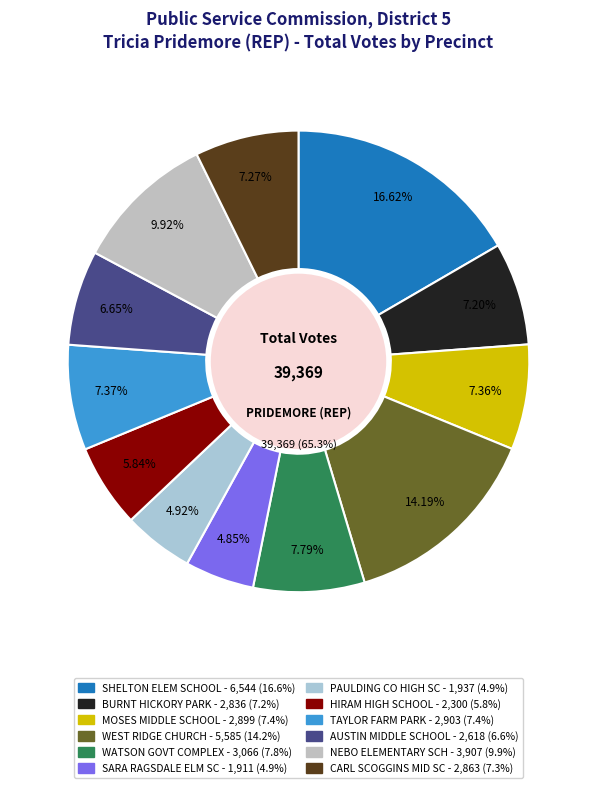

Does SARA RAGSDALE ELM SC account for over 50% of the chart?

No